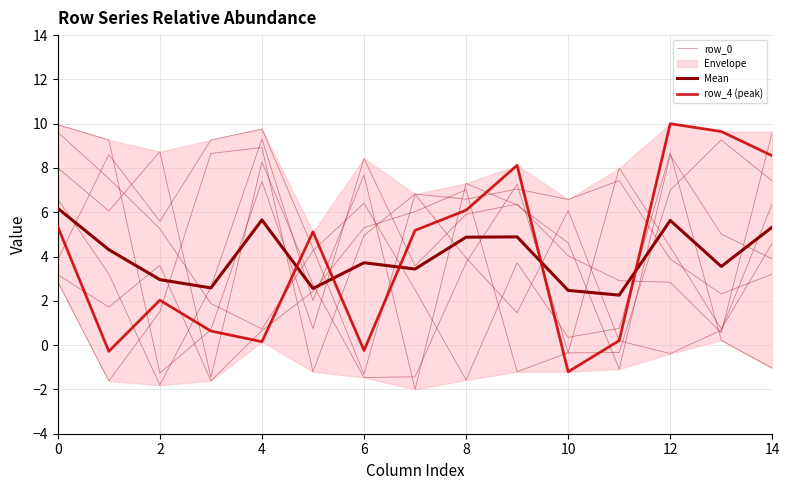

Does the chart have visible grid lines?

Yes